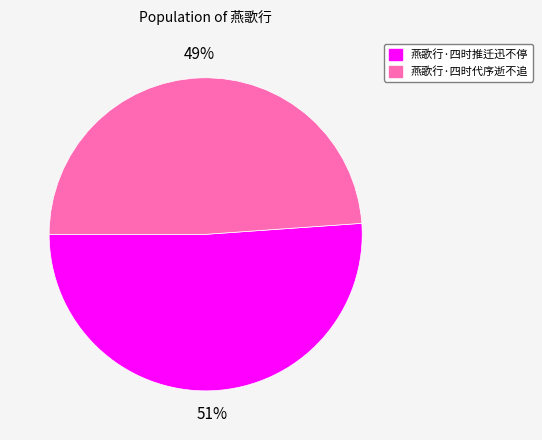

Which has a higher value, 燕歌行·四时代序逝不追 or 燕歌行·四时推迁迅不停?

燕歌行·四时推迁迅不停